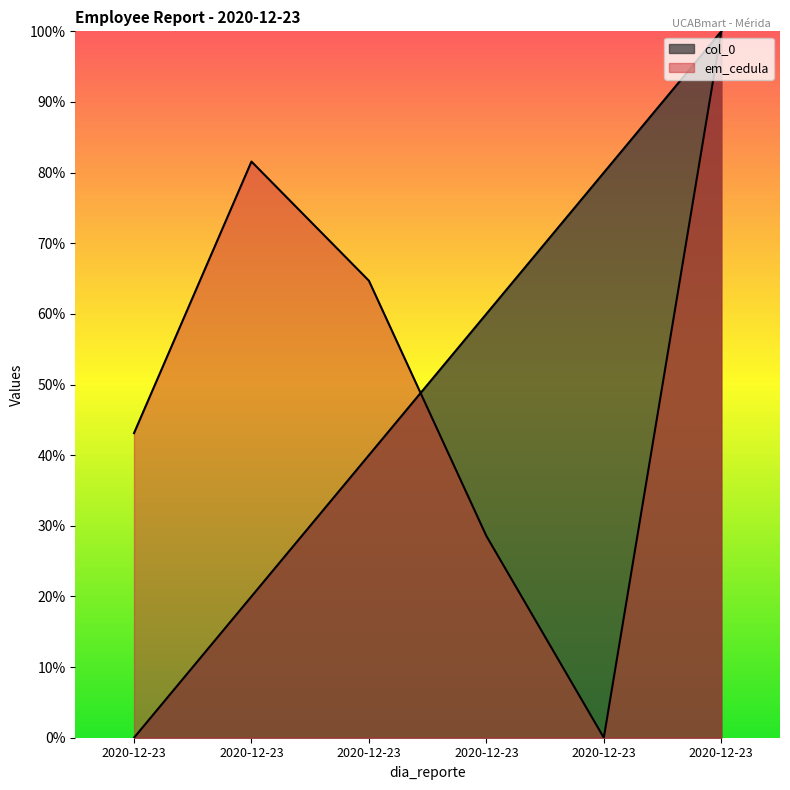

How many interior local peaks does the em_cedula series have?

1